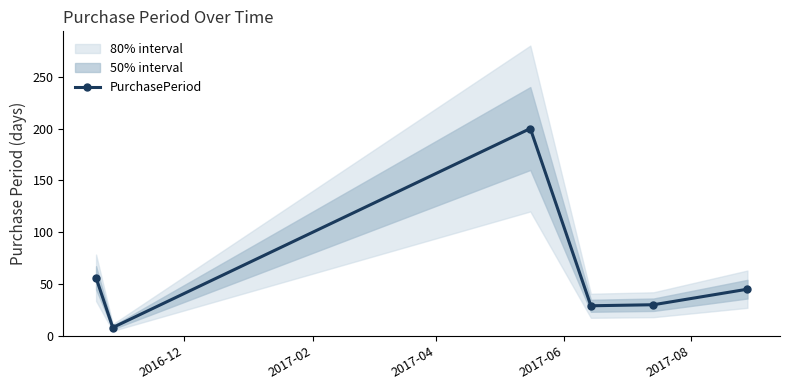

In PurchasePeriod, how many points are lower than both neighbors (excluding endpoints)?

2